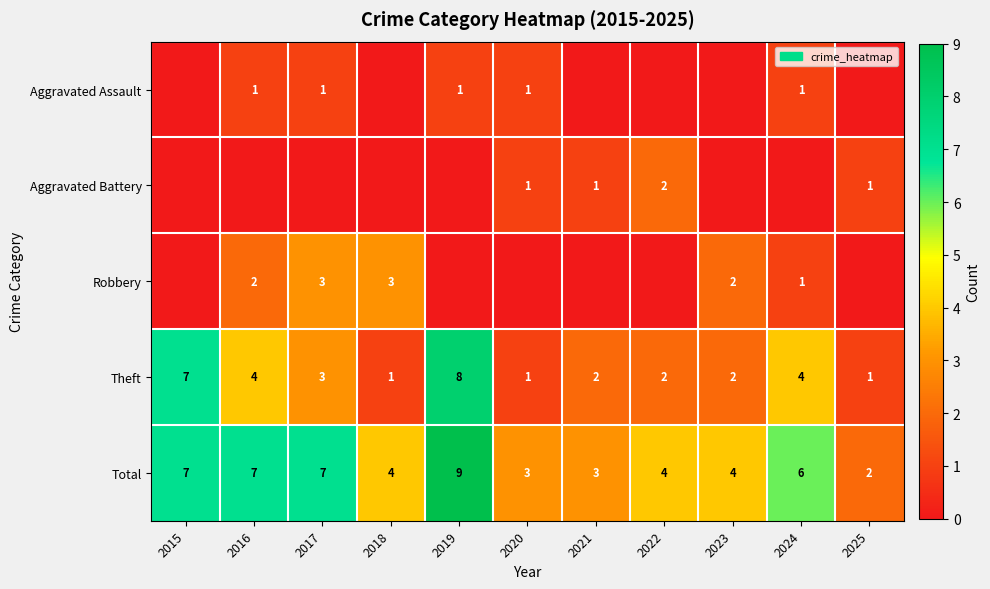

What is the greatest value displayed?

9